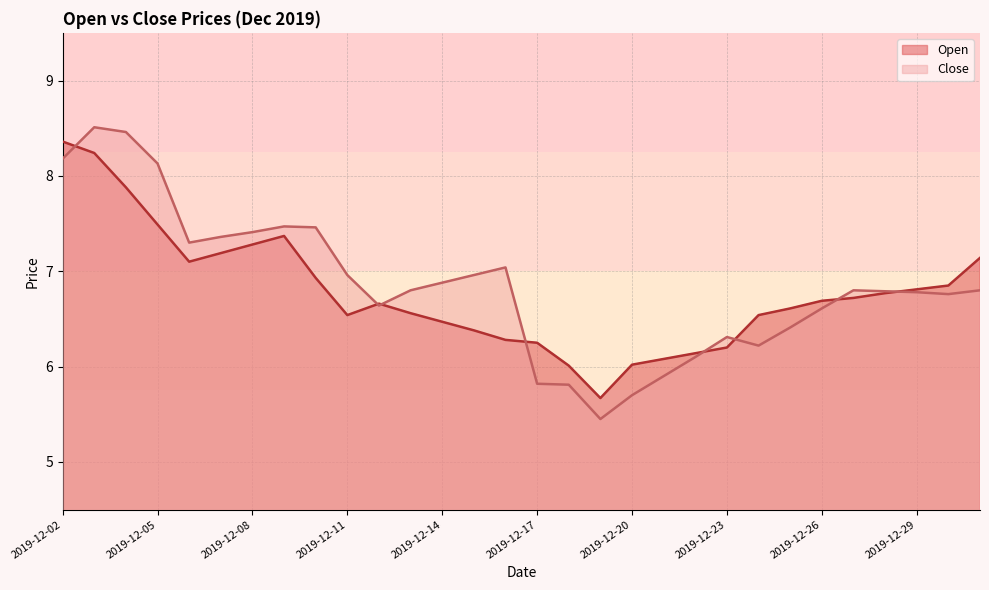

Which series has the widest spread of values?

Close